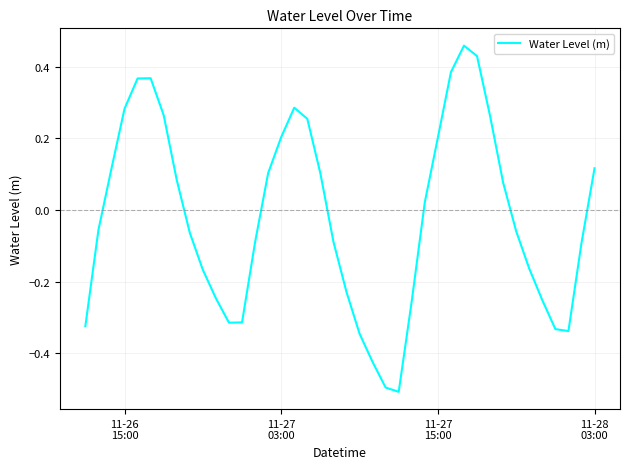

What is the difference between the maximum and minimum values?

1.0